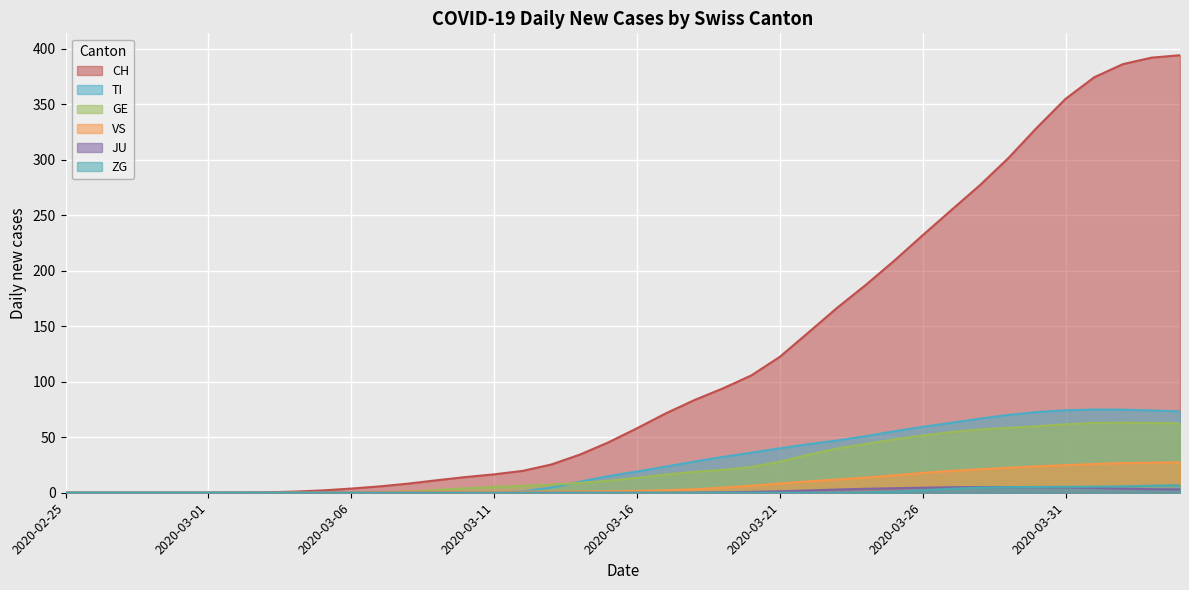

What is the maximum value shown in the chart?

394.2